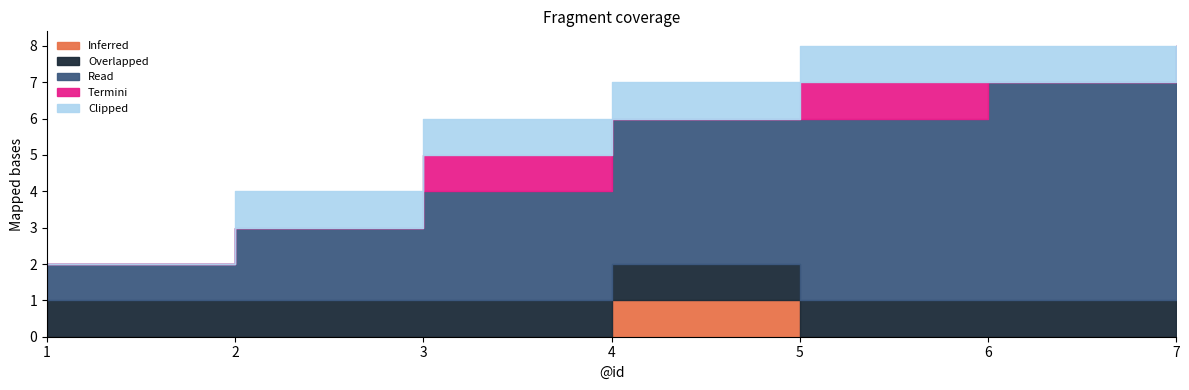

List the labels in order of Read value, largest first.

7, 6, 5, 4, 3, 2, 1